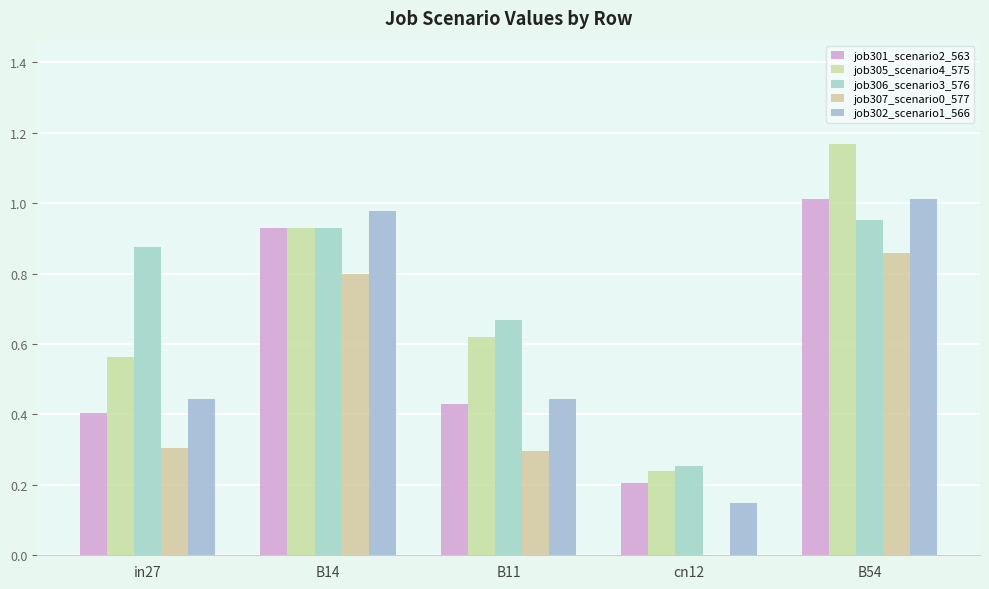

Reading left to right, list all the values displayed in this chart.

job301_scenario2_563: 0.4	0.9	0.4	0.2	1.0
job305_scenario4_575: 0.6	0.9	0.6	0.2	1.2
job306_scenario3_576: 0.9	0.9	0.7	0.3	1.0
job307_scenario0_577: 0.3	0.8	0.3	0.0	0.9
job302_scenario1_566: 0.4	1.0	0.4	0.1	1.0